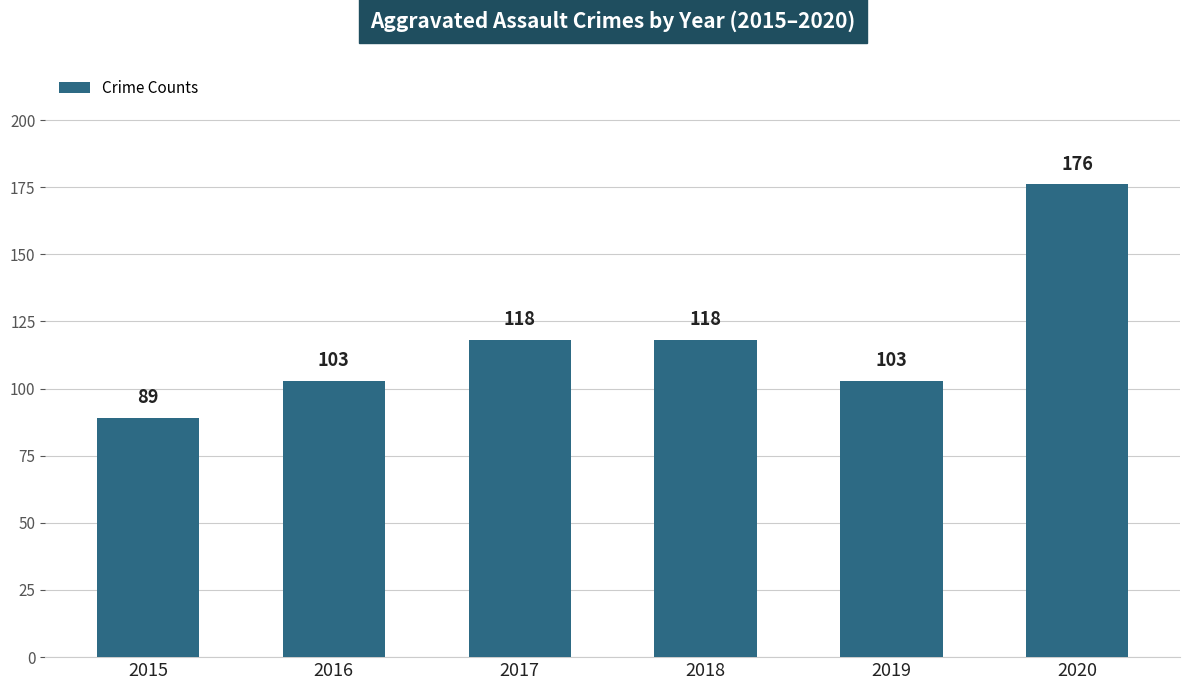

What is the minimum value shown in the chart?

89